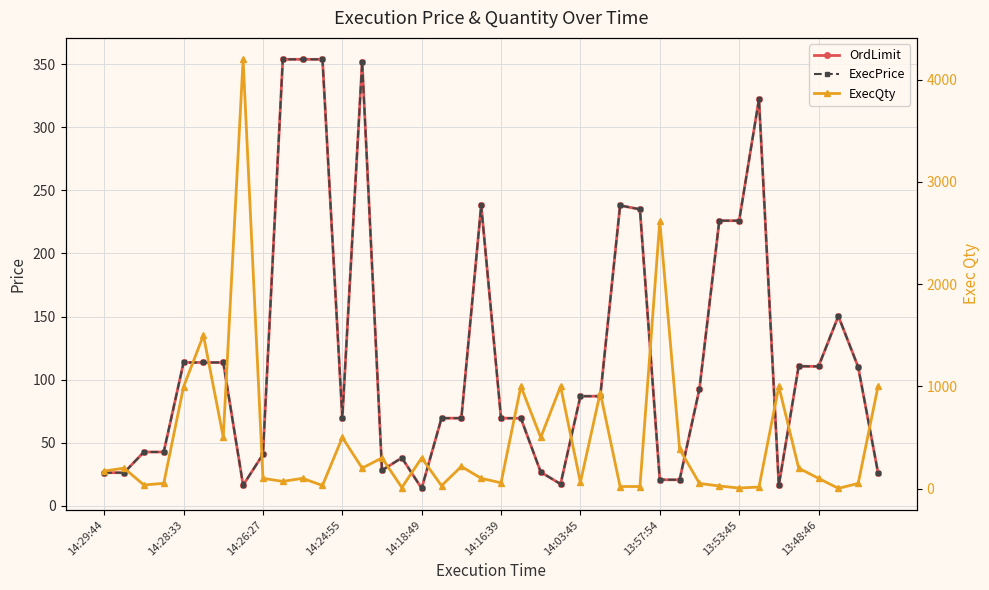

In ExecQty, how many points are lower than both neighbors (excluding endpoints)?

12